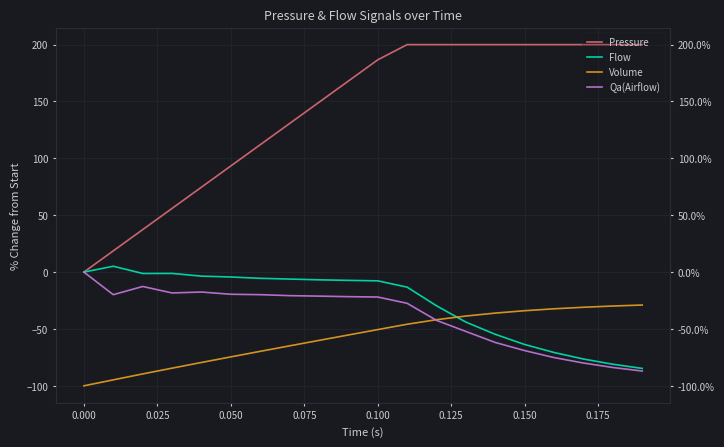

List the series in order of their peak value, lowest first.

Volume, Qa(Airflow), Flow, Pressure